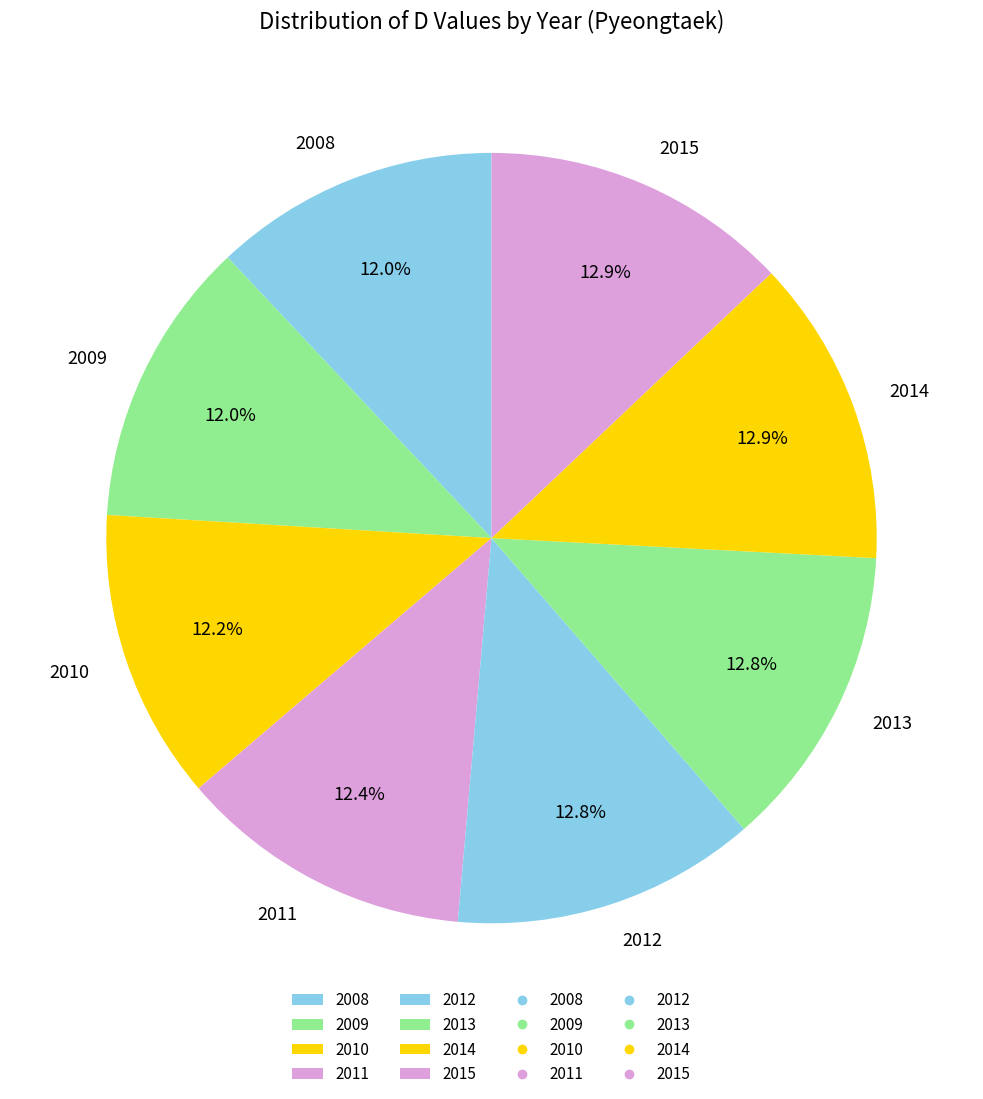

Does 2013 represent more than half of the total?

No